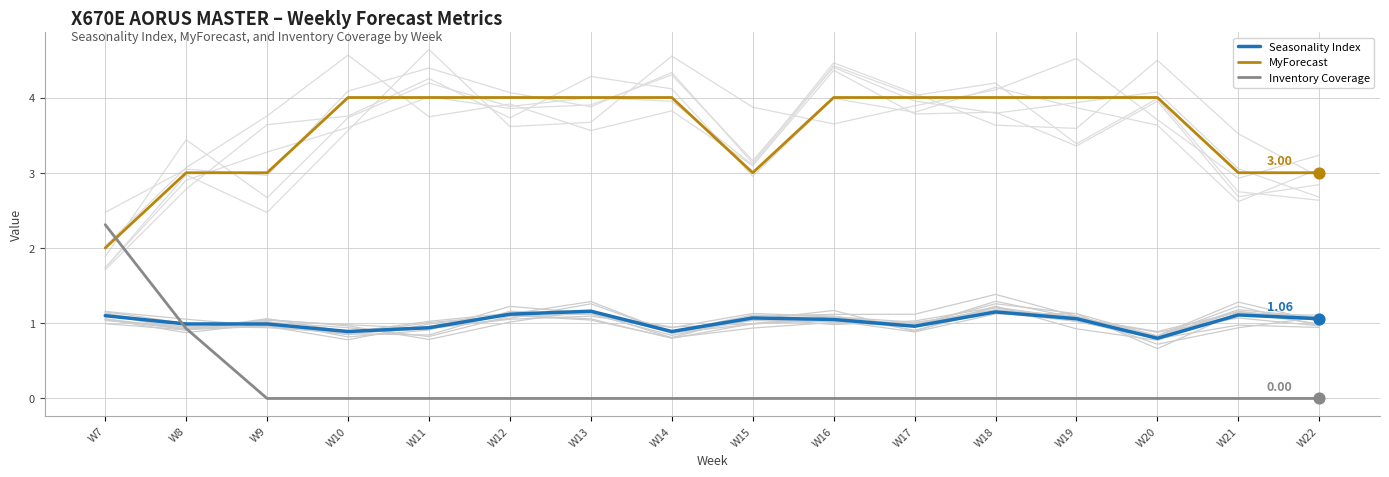

What is the total value across all series at W12?

5.1